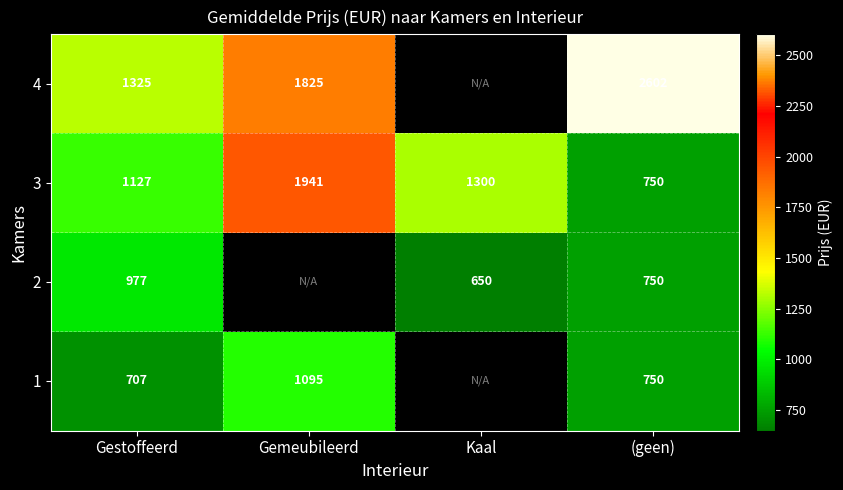

At which category is the sum across all series the highest?

(geen)